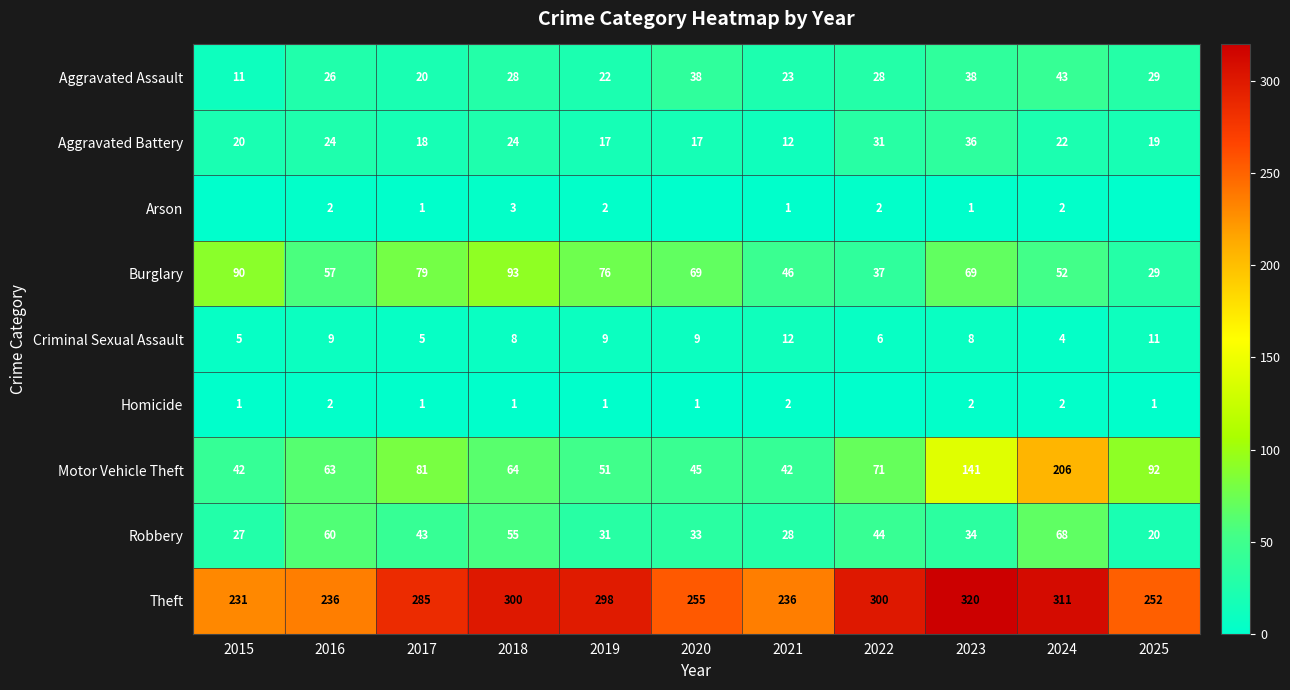

What is the difference between the Aggravated Battery values at 2021 and 2016?

12